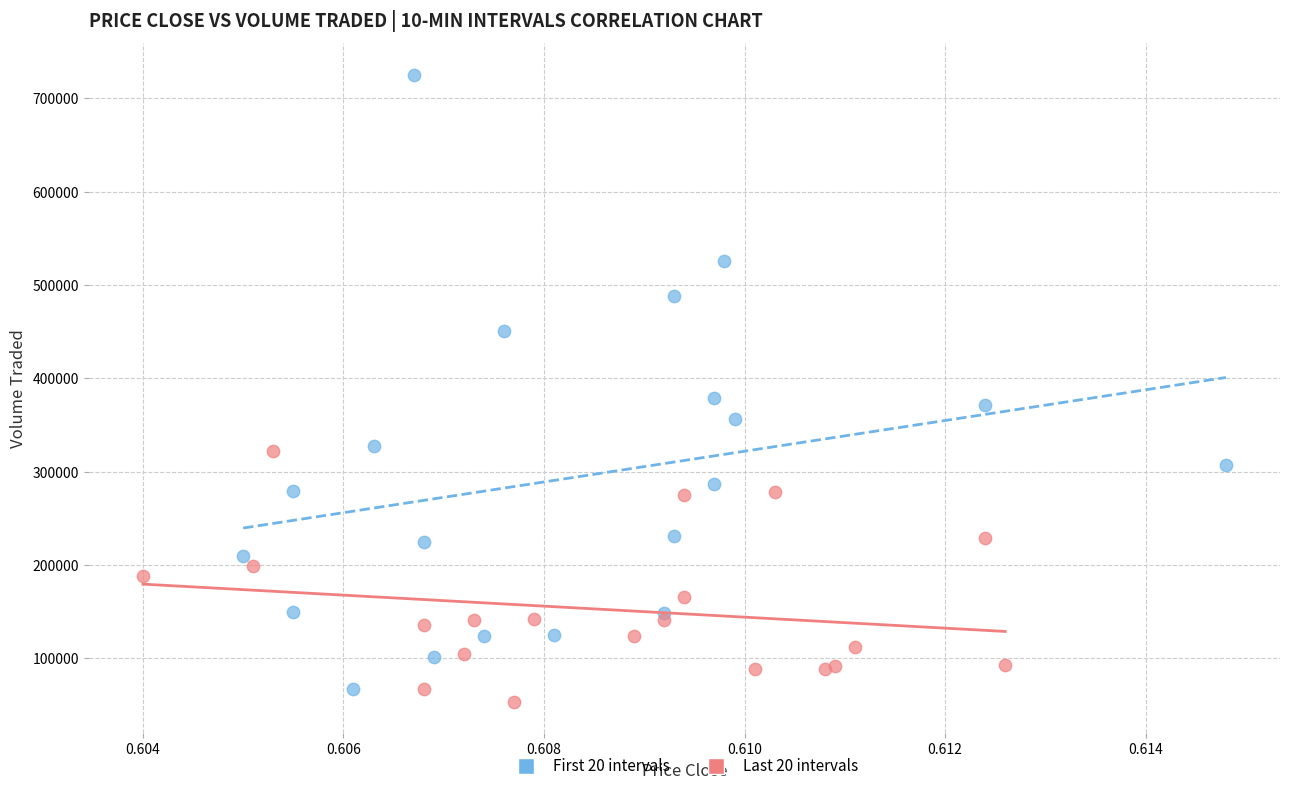

Which series has the largest Y range (max minus min)?

First 20 intervals